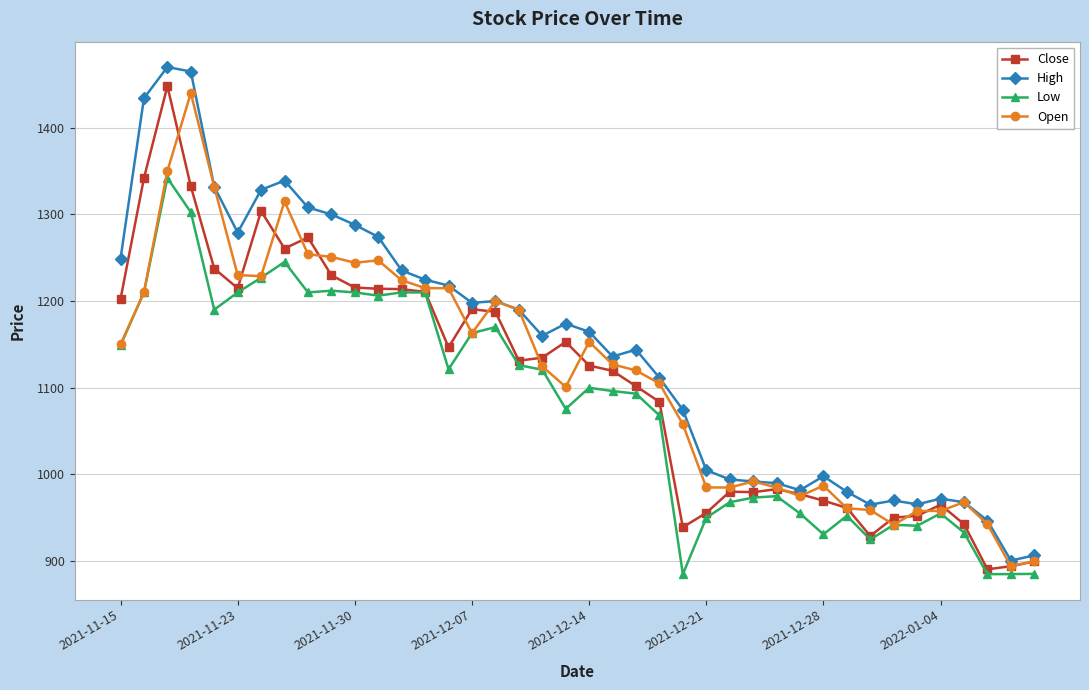

How many lines are shown in the chart?

4